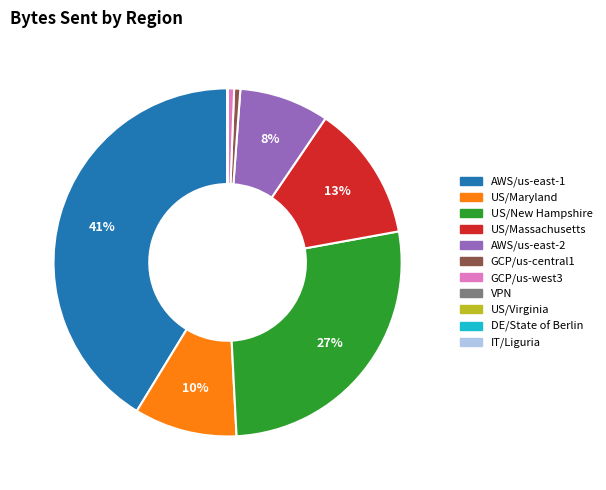

Which category has the biggest portion of the pie?

AWS/us-east-1